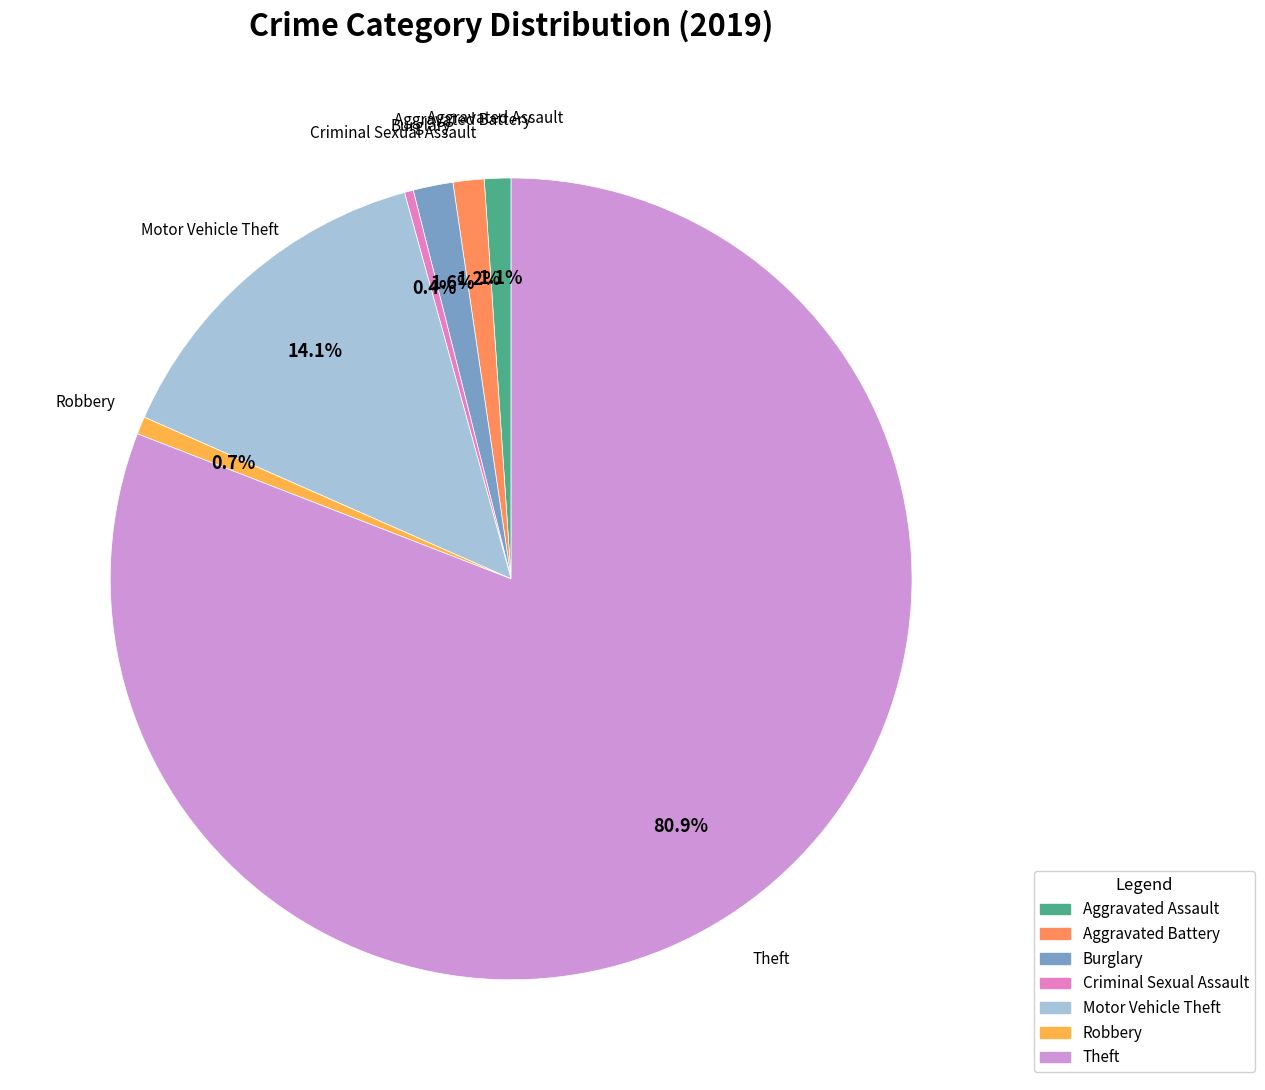

The Burglary slice represents 2% of the pie. True or false?

True